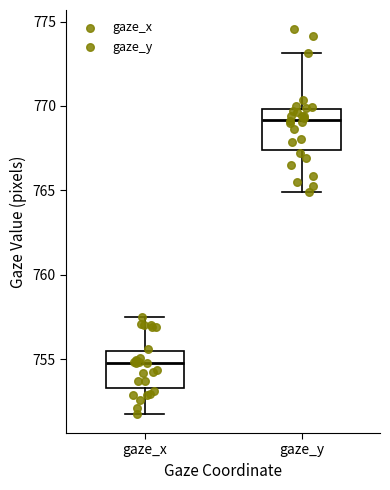

Reading left to right, read every box against the y-axis: the position of its median line, the range the box covers, and the ends of its whiskers. The values are not printed on the chart, so give them approximately, as read against the axis.

gaze_x: median 755.0, box 753.5 to 755.5, whiskers 752.0 to 757.5
gaze_y: median 769.0, box 767.5 to 770.0, whiskers 765.0 to 773.0